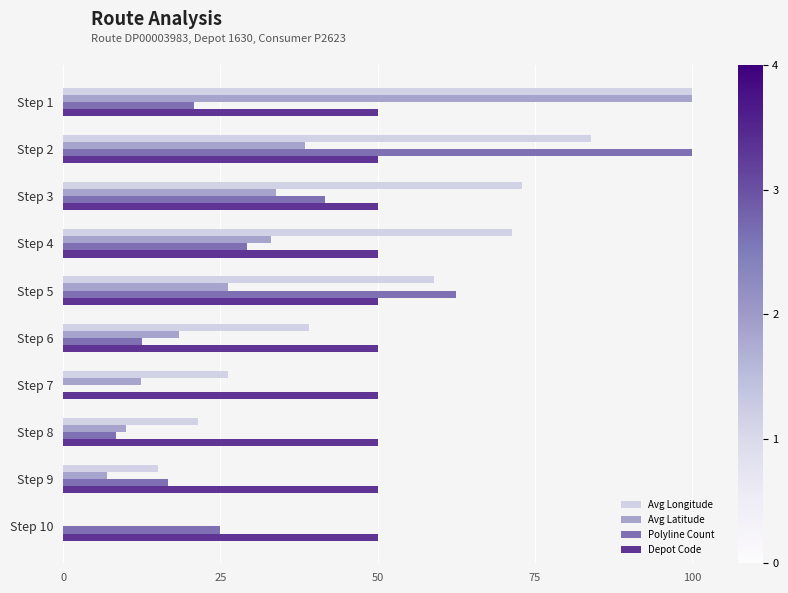

What is the sum of the Polyline Count values at Step 10 and Step 1?

45.8